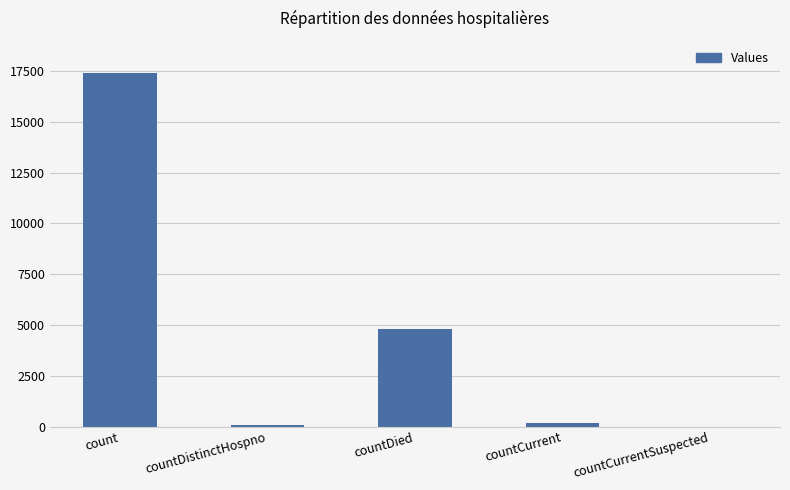

What is the sum of the values at countCurrent and countCurrentSuspected?

171